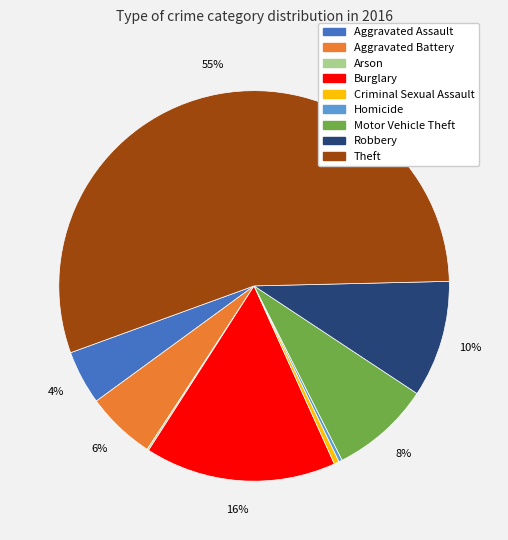

Is the sum of Motor Vehicle Theft and Burglary greater than half?

No